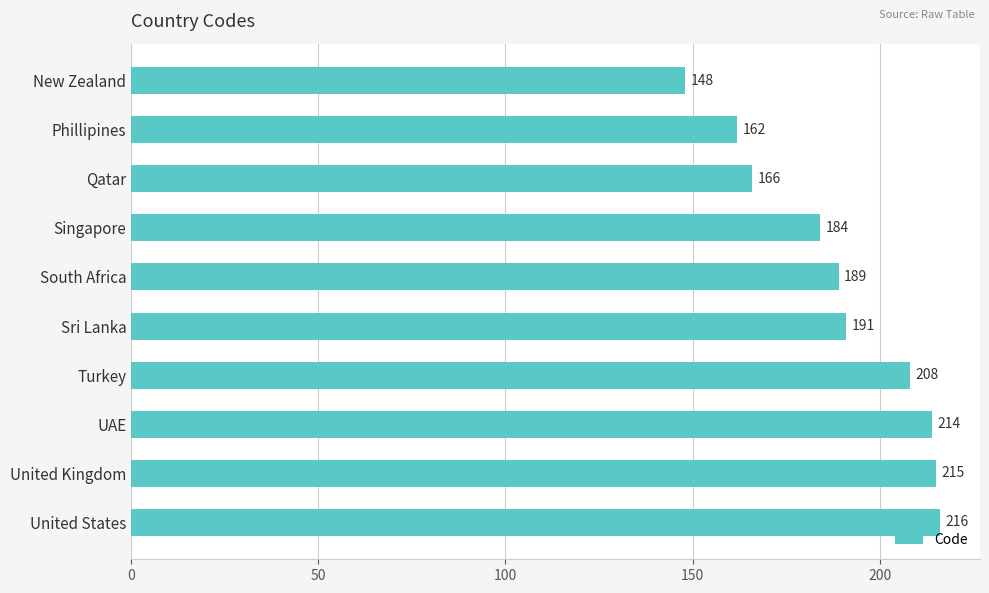

At which label is the value closest to 182?

Singapore